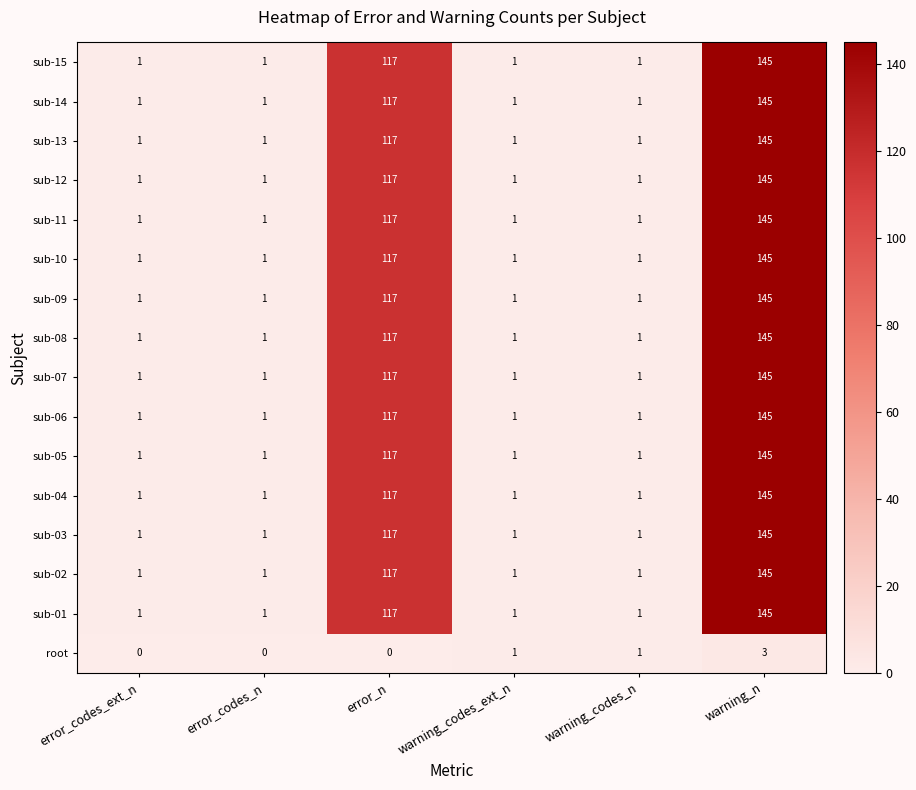

At how many categories does at least one series exceed 7?

2